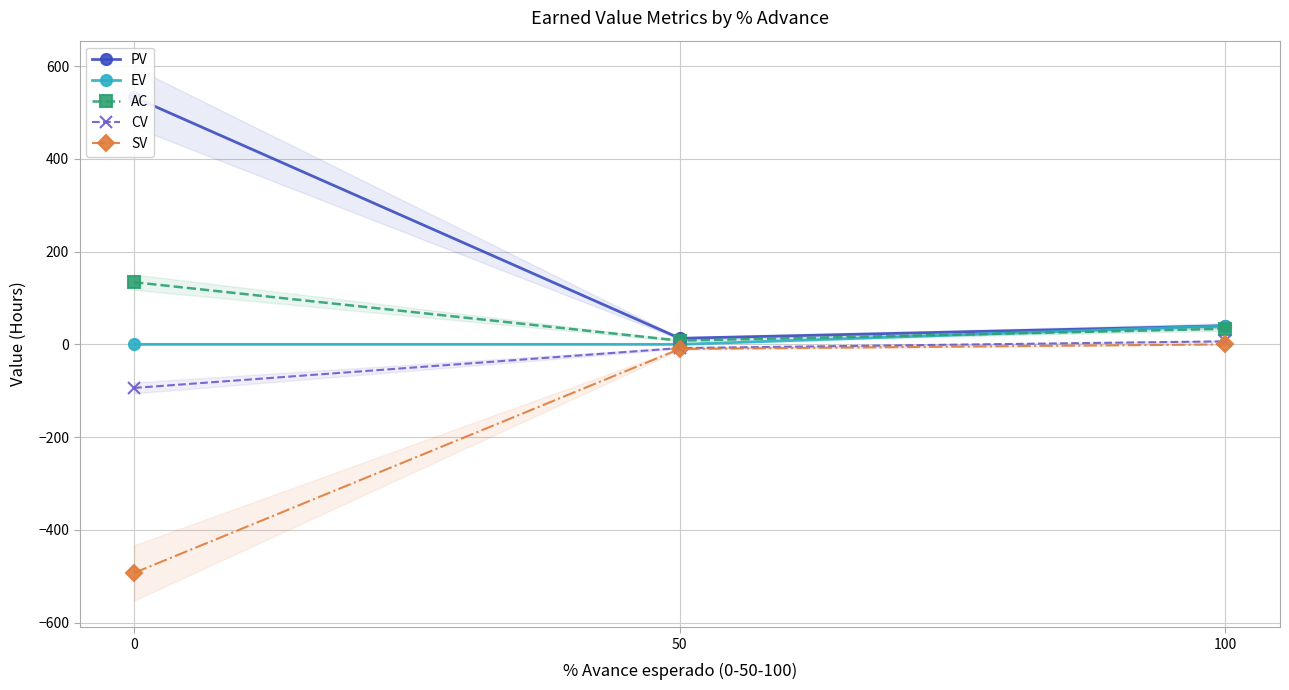

What is the difference between the CV values at 100 and 50?

14.5